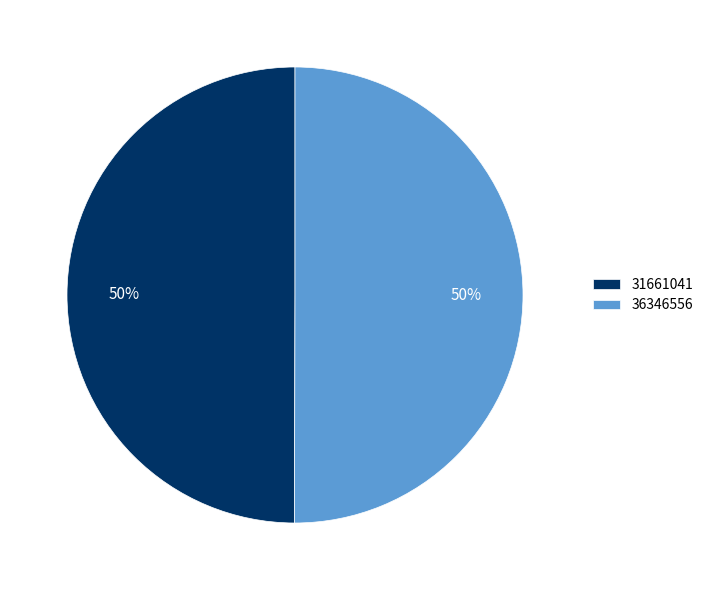

To the nearest percent, what is the average slice percentage?

50%